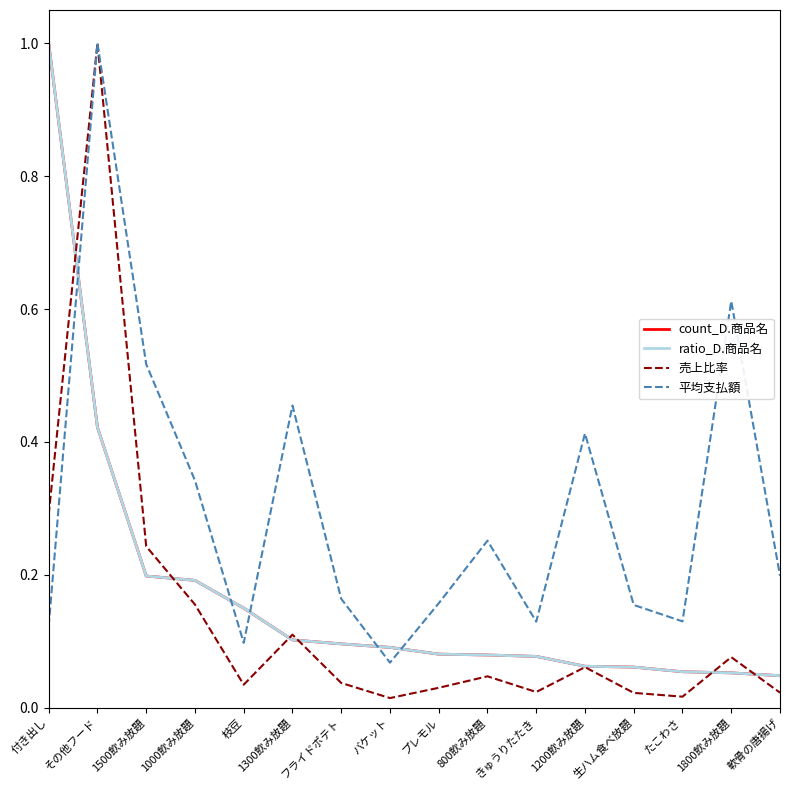

True or false: 平均支払額 and 売上比率 intersect in this chart.

False